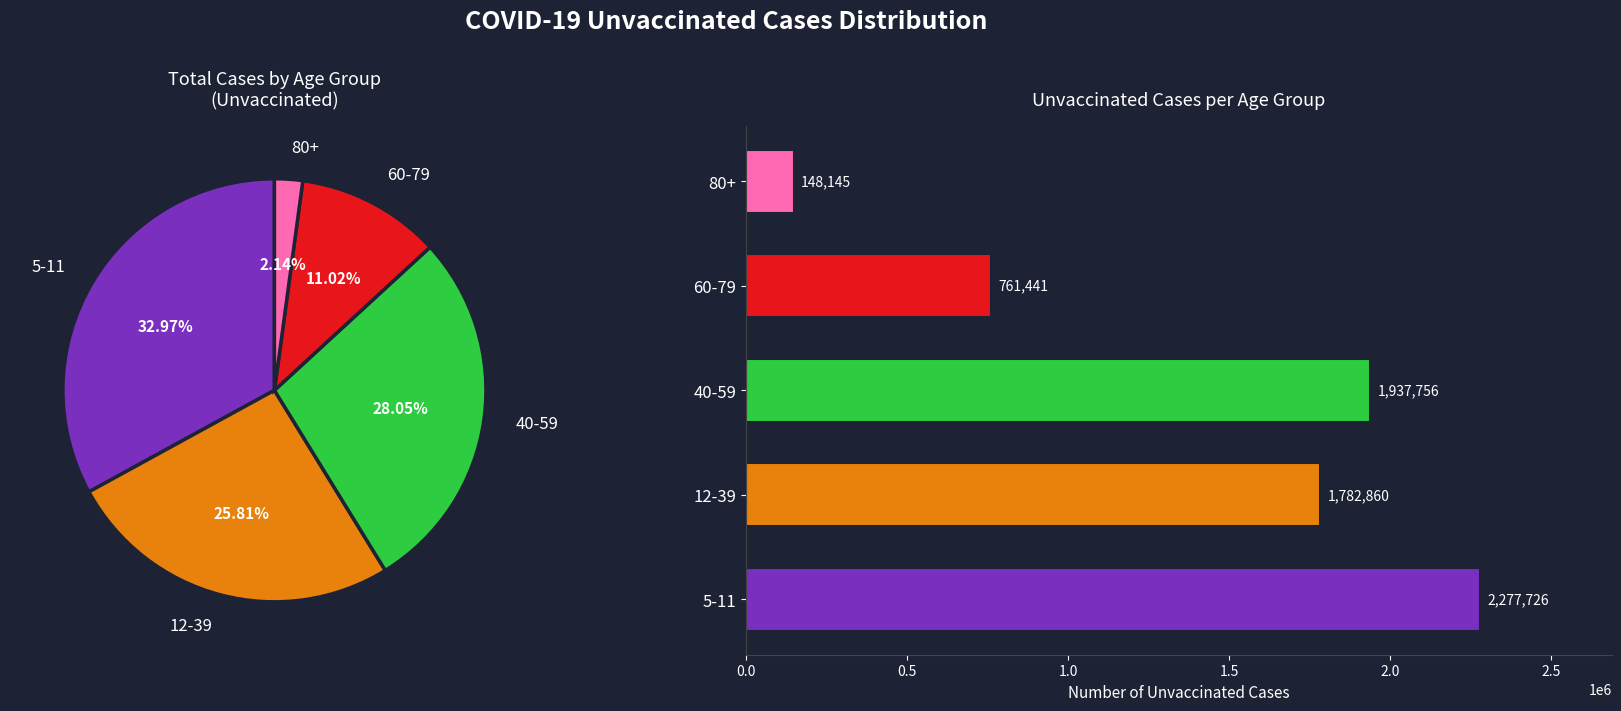

Rank the categories by value from highest to lowest.

5-11, 40-59, 12-39, 60-79, 80+